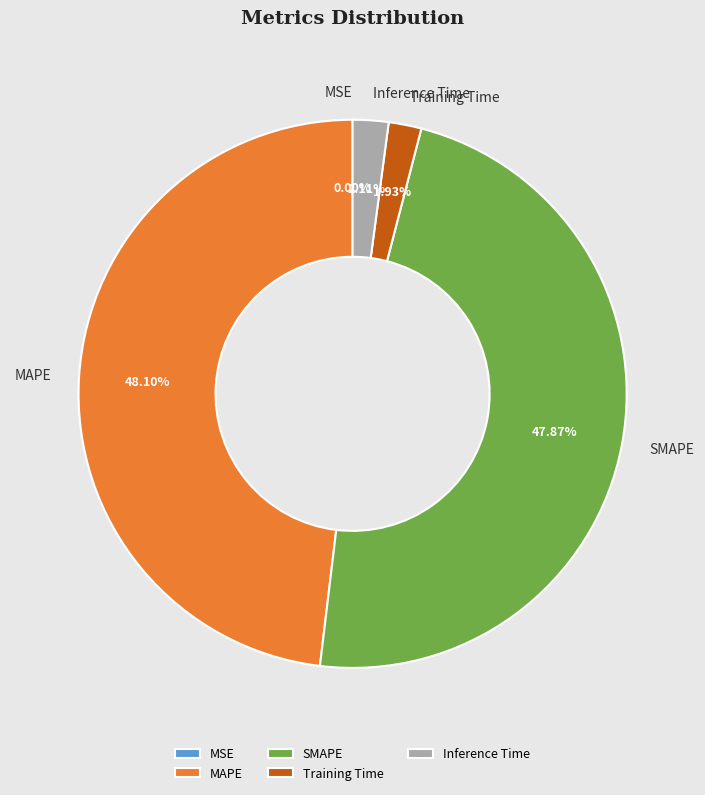

What percentage is the MAPE slice, to the nearest percent?

48%